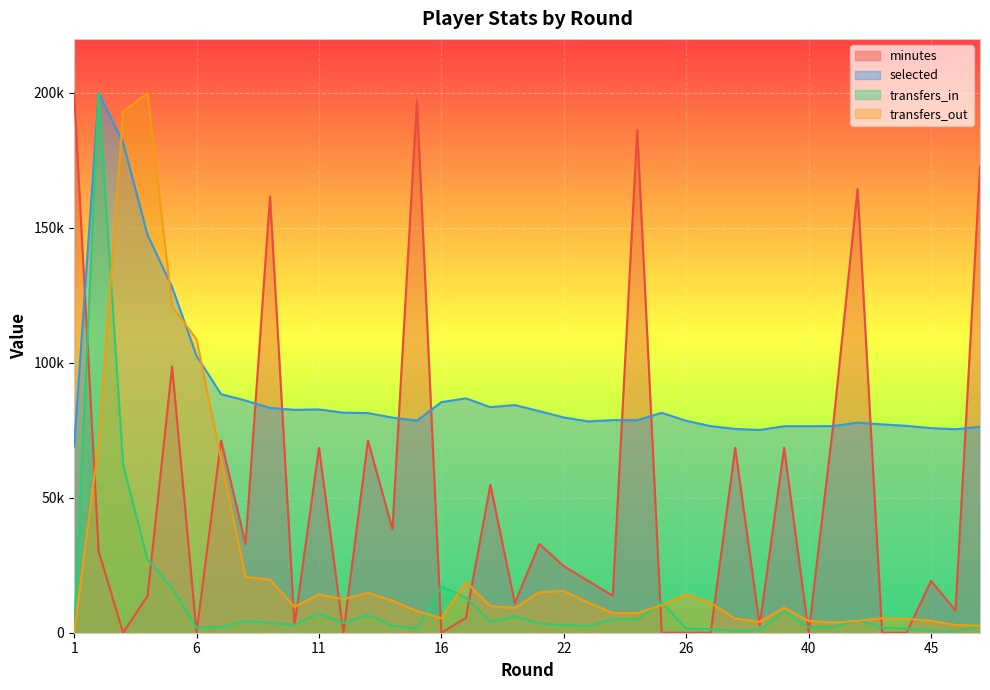

The transfers_out series shows 20645.1 at 8. True or false?

True